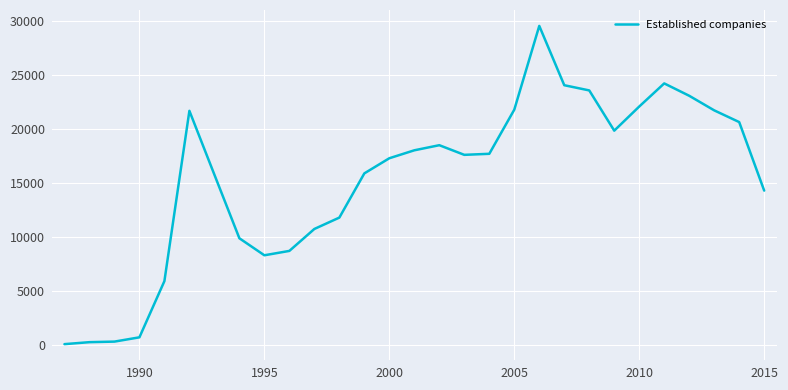

What is the difference between the maximum and minimum values?

29470